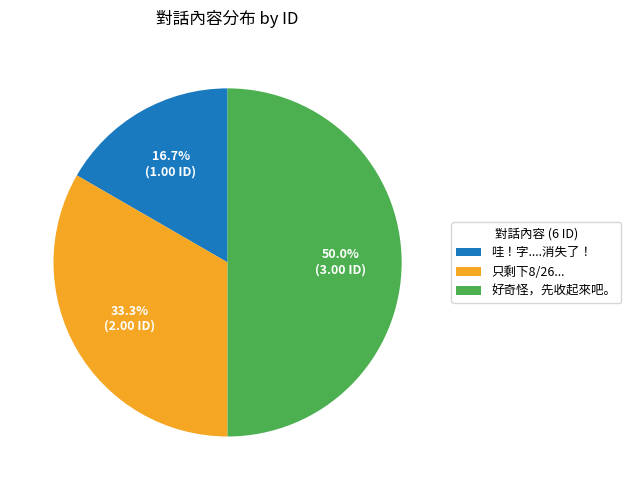

Is it true that 哇！字....消失了！ is 17% of the pie?

True